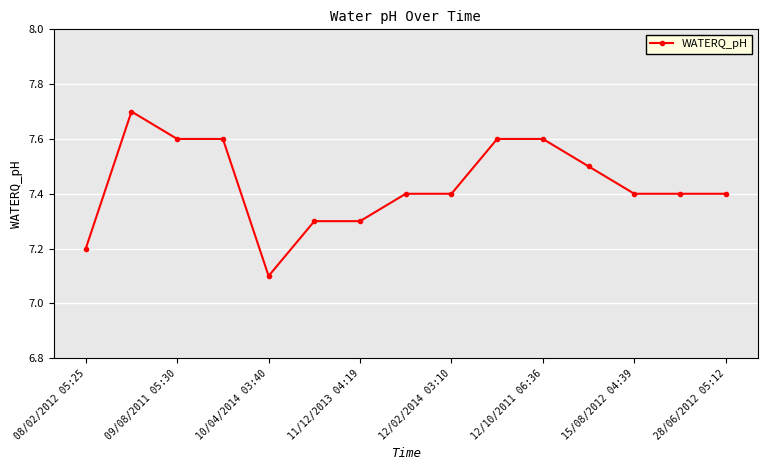

What is the difference between the maximum and minimum values?

0.6